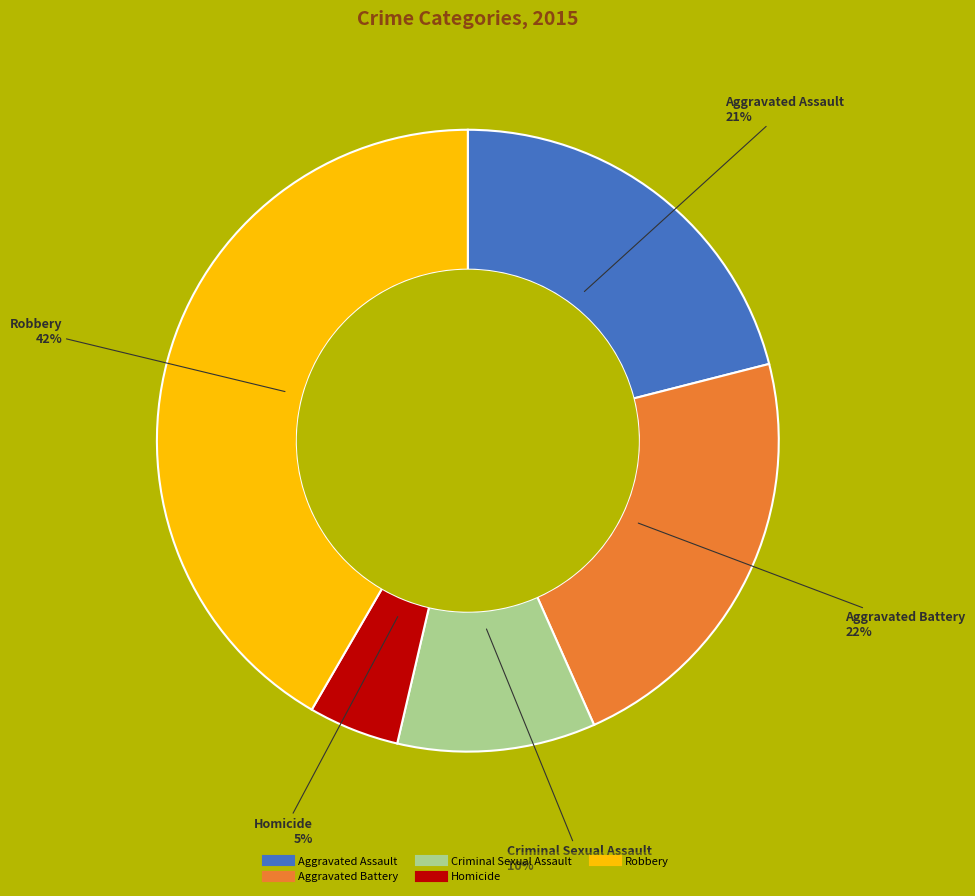

Which slice is the smallest?

Homicide